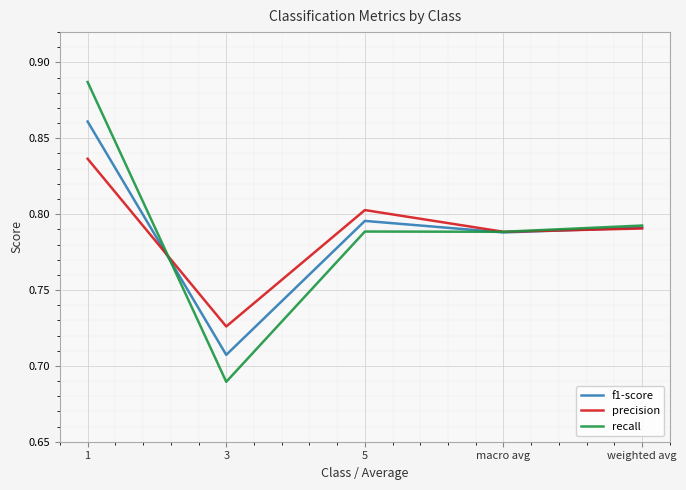

True or false: recall has a value of 1.3 at 5.

False